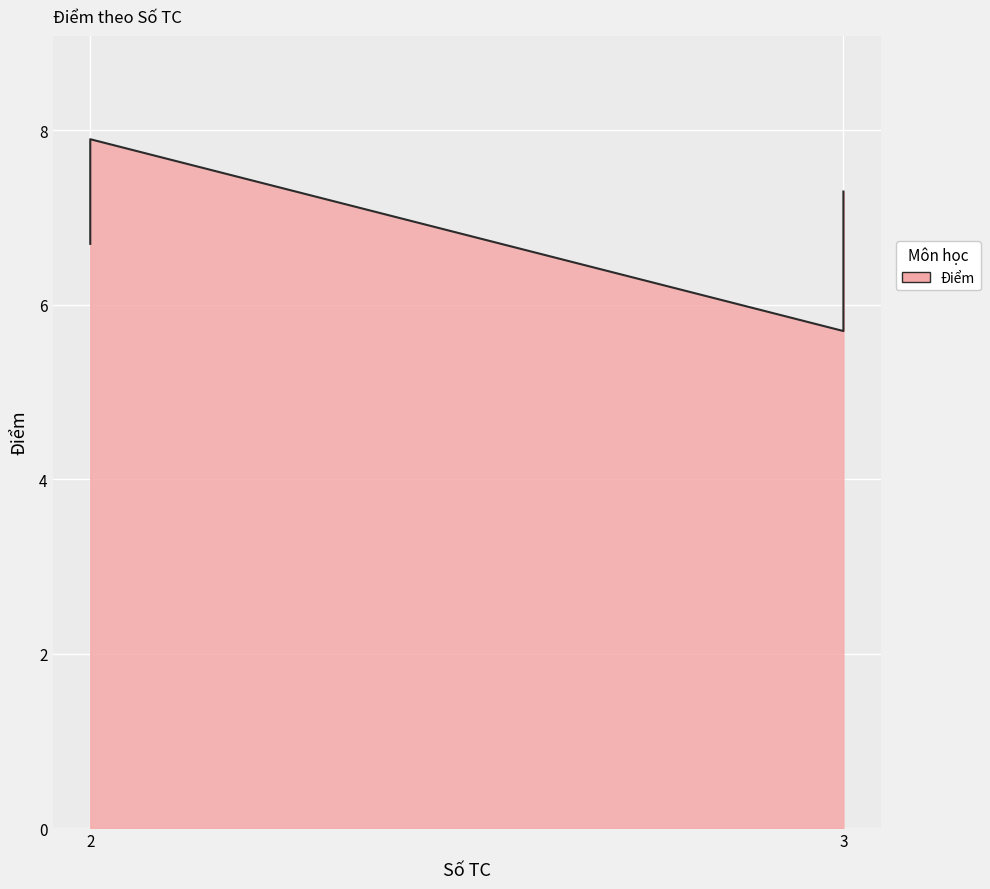

Reading left to right, transcribe all the data shown in this chart.

CS100=6.8	GE111=6.7	MA101=5.7	ML113=7.3	NA151=7.9	SH131=7.6